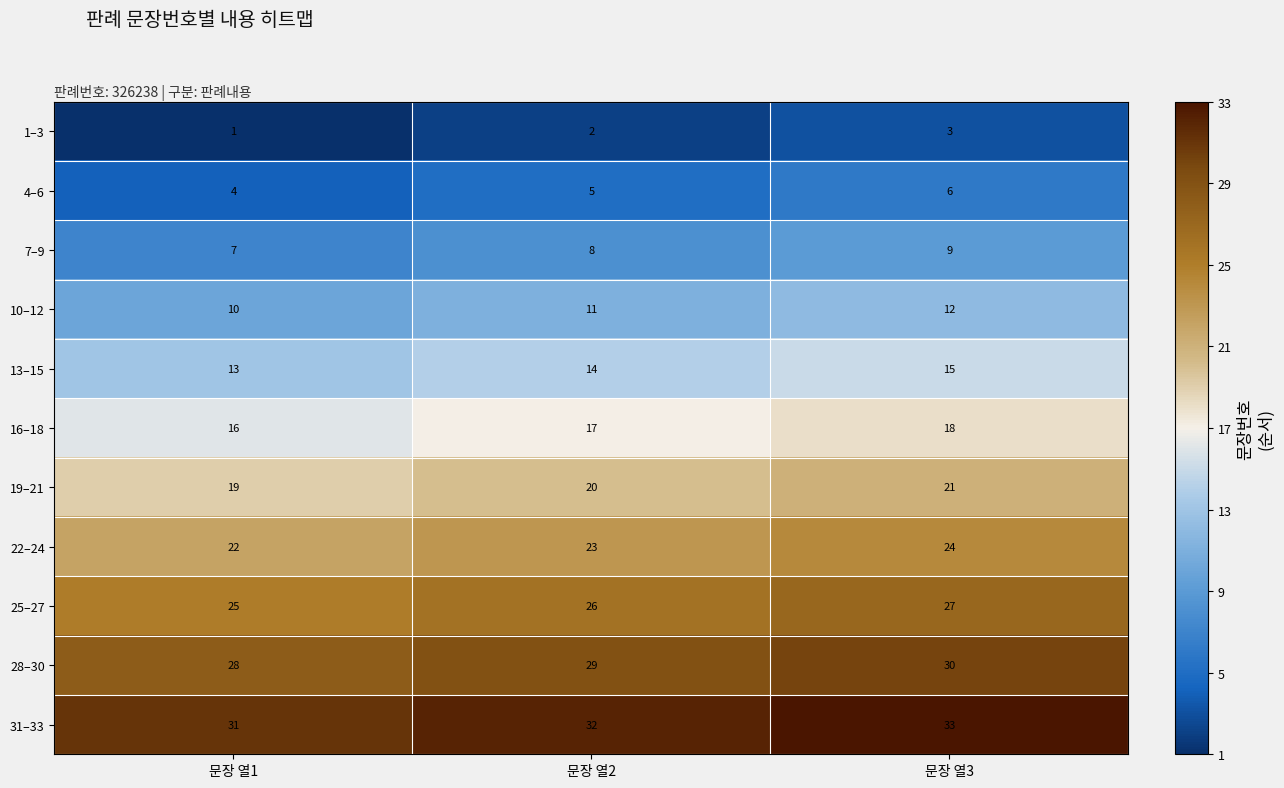

What is the highest value of the 10–12 series?

12